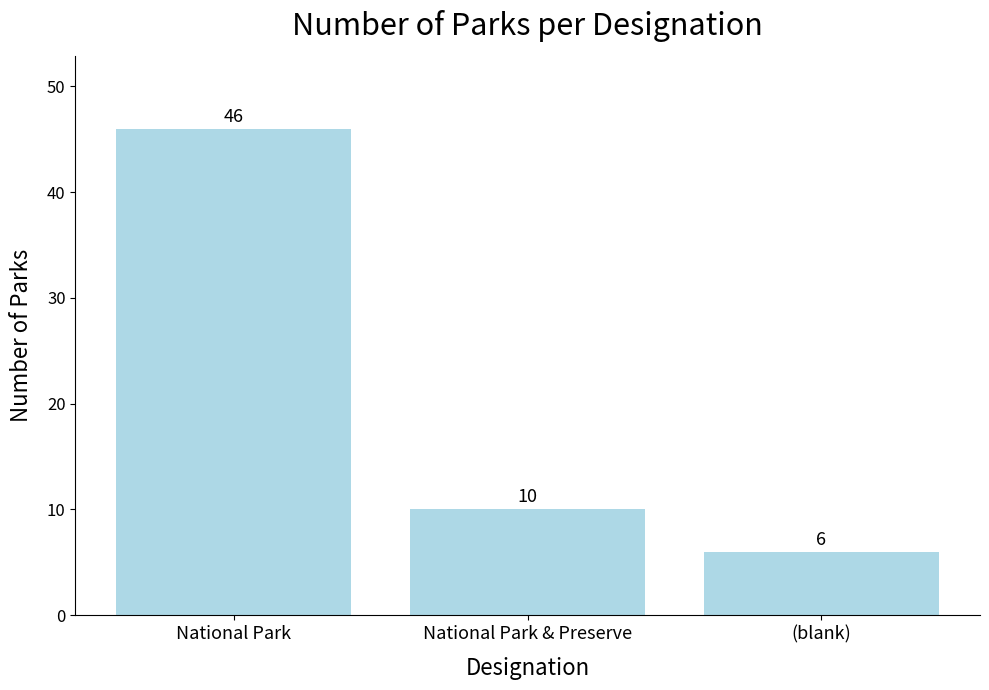

Rank the categories by value from highest to lowest.

National Park, National Park & Preserve, (blank)